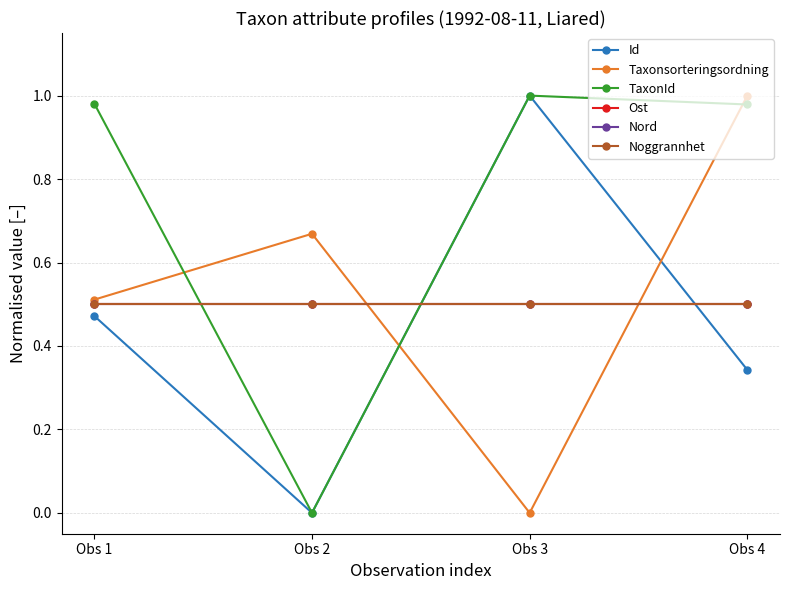

Is this an area chart (filled region under the line)?

No